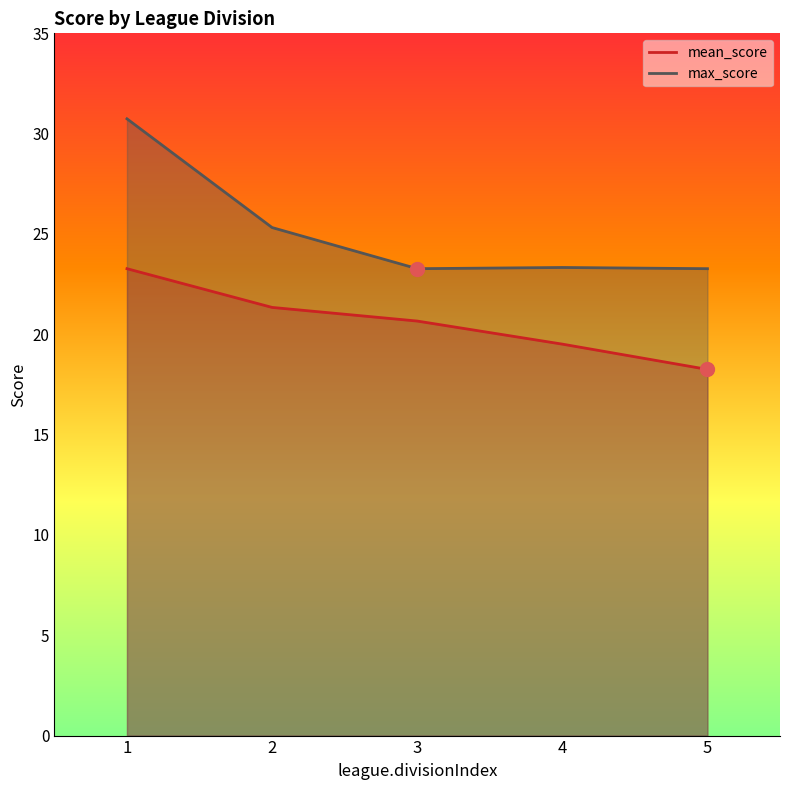

What is the average value of the max_score series?

25.2